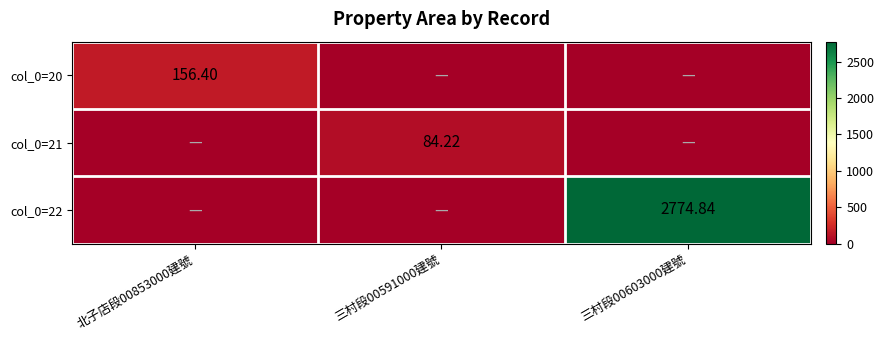

Rank the series at 三村段00603000建號 from highest to lowest value.

col_0=22, col_0=20, col_0=21